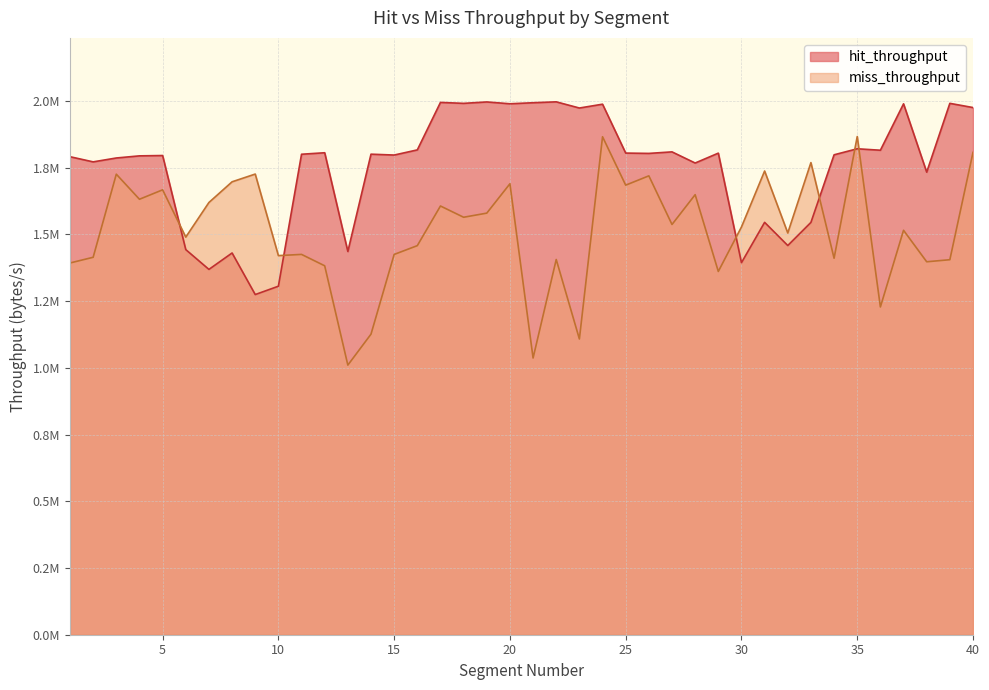

Which series changed the most between 1 and 40?

miss_throughput